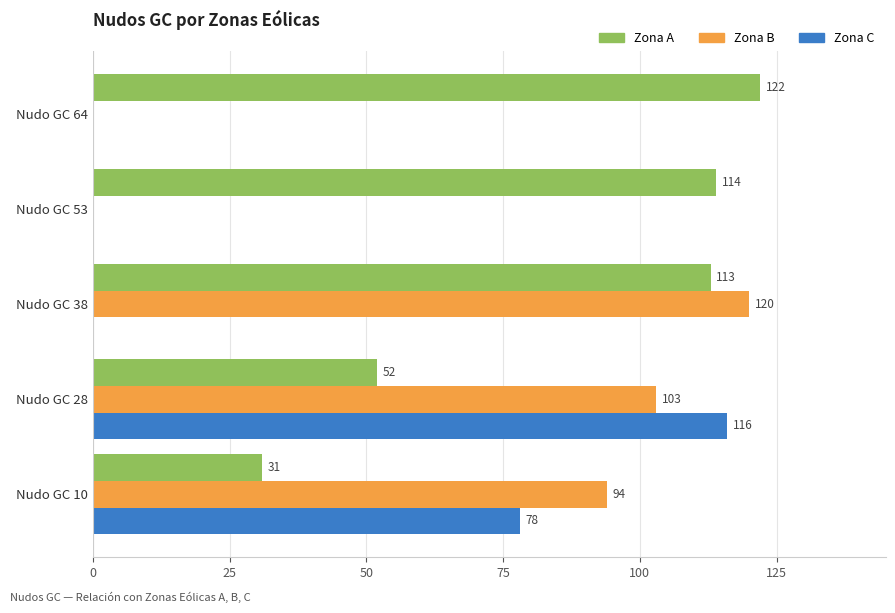

What is the greatest value displayed?

122